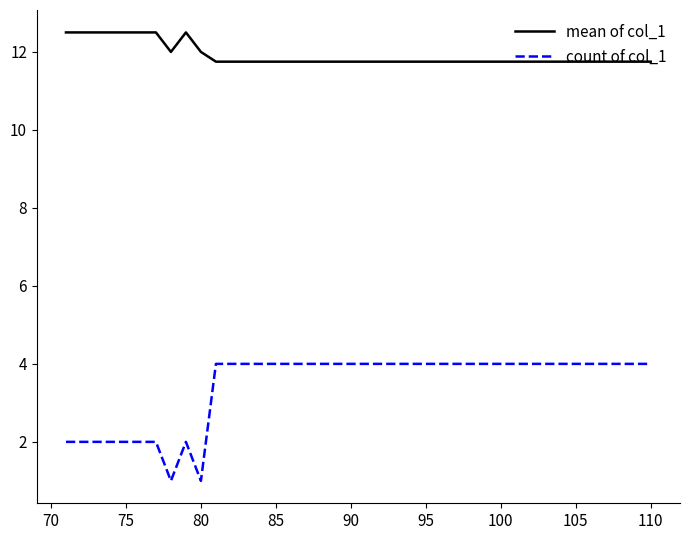

True or false: mean of col_1 and count of col_1 intersect in this chart.

False